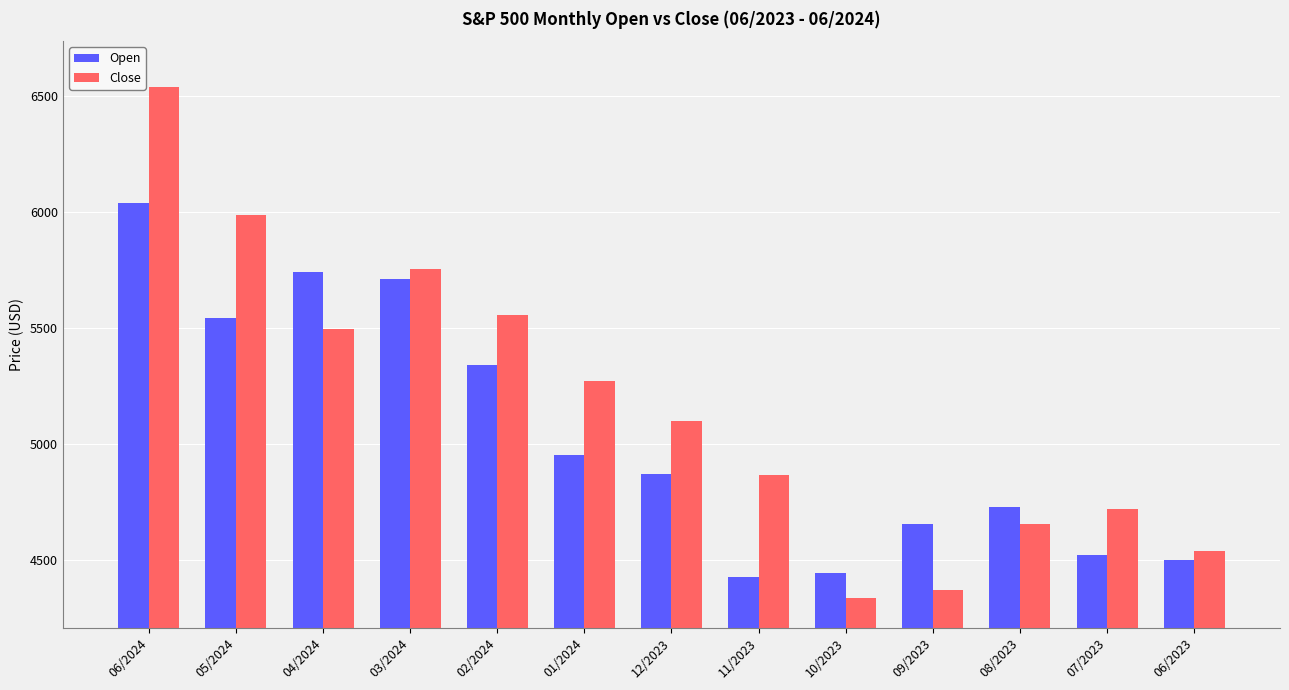

List the series in order of their peak value, highest first.

Close, Open